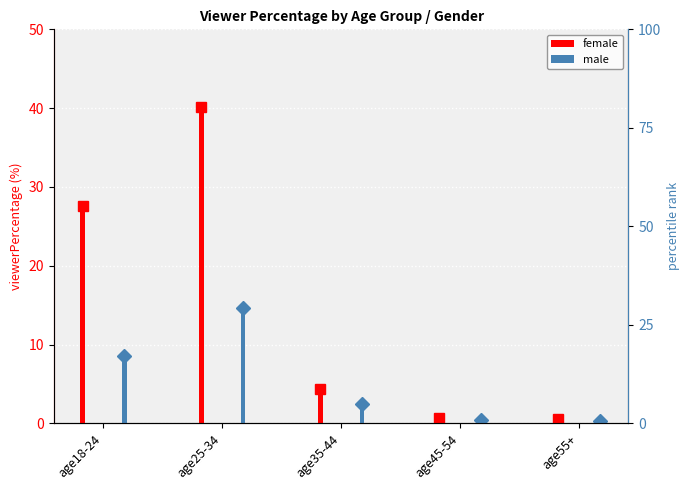

The female series shows 0.3 at age45-54. True or false?

False